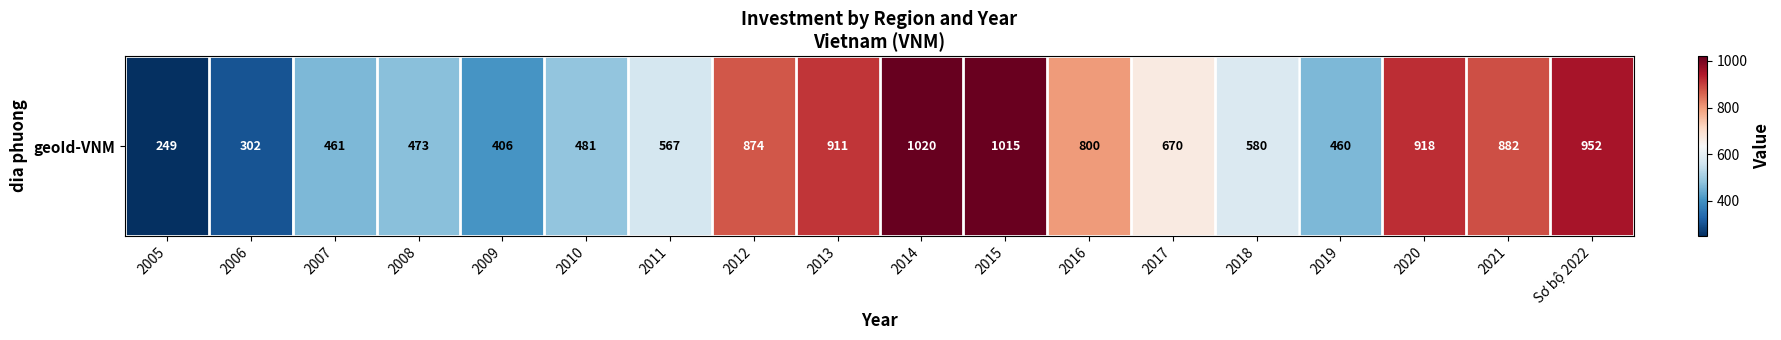

Reading left to right, list all the values displayed in this chart.

2005=249	2006=302	2007=461	2008=473	2009=406	2010=481	2011=567	2012=874	2013=911	2014=1020	2015=1015	2016=800	2017=670	2018=580	2019=460	2020=918	2021=882	Sơ bộ 2022=952